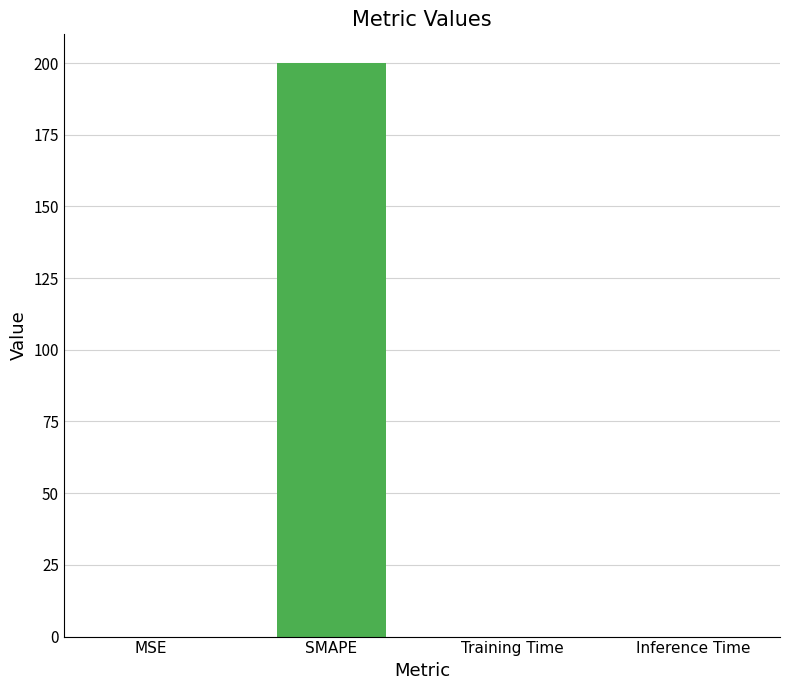

What is the maximum value shown in the chart?

200.0